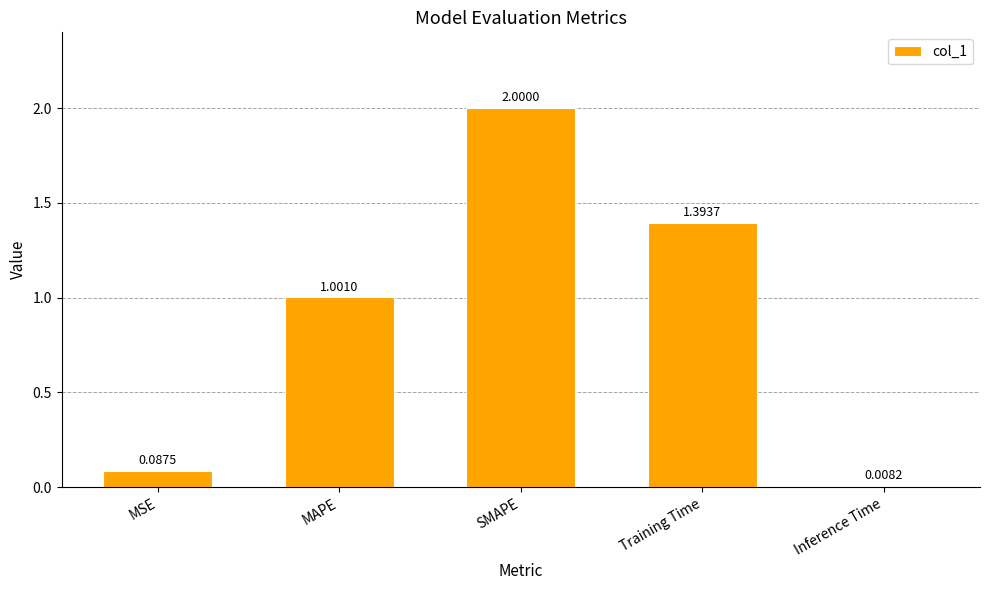

Rank the categories by value from lowest to highest.

Inference Time, MSE, MAPE, Training Time, SMAPE